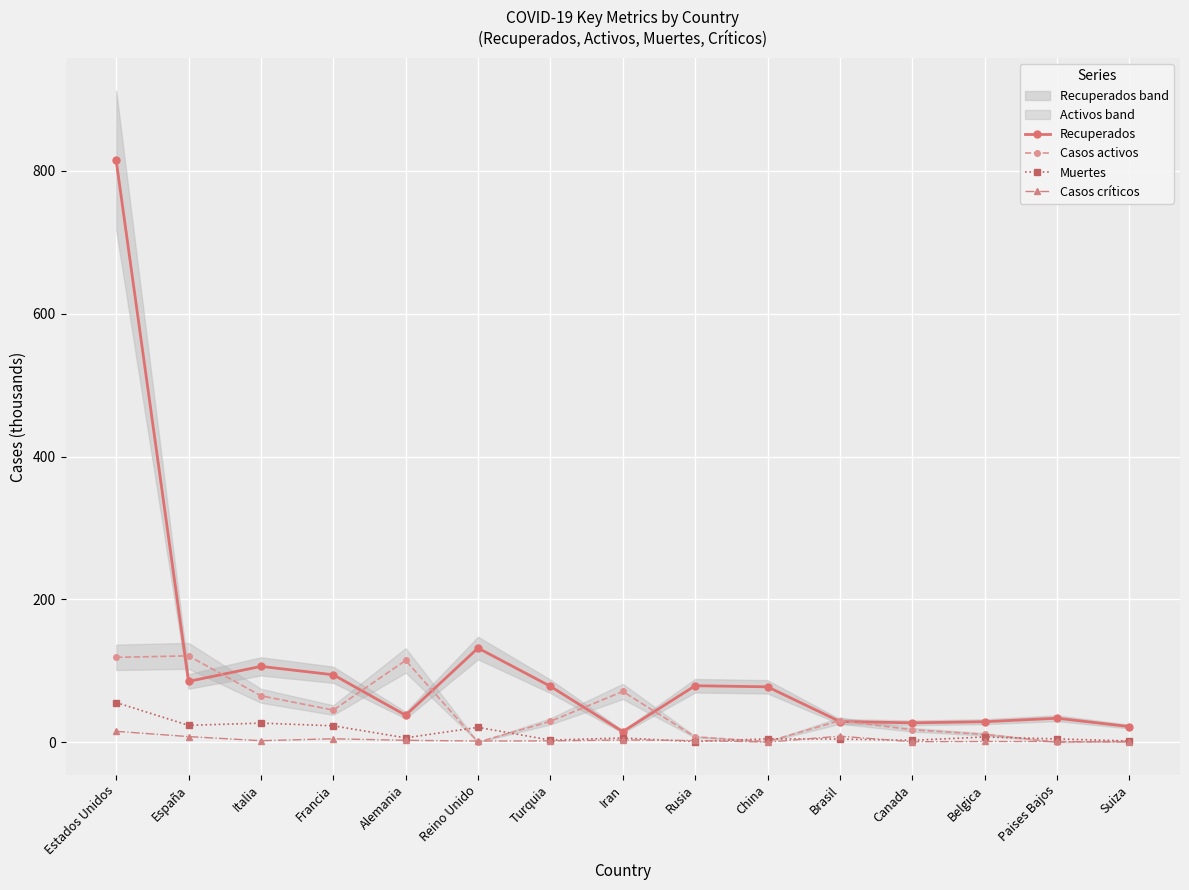

True or false: Casos críticos has a value of 0.9 at Paises Bajos.

True